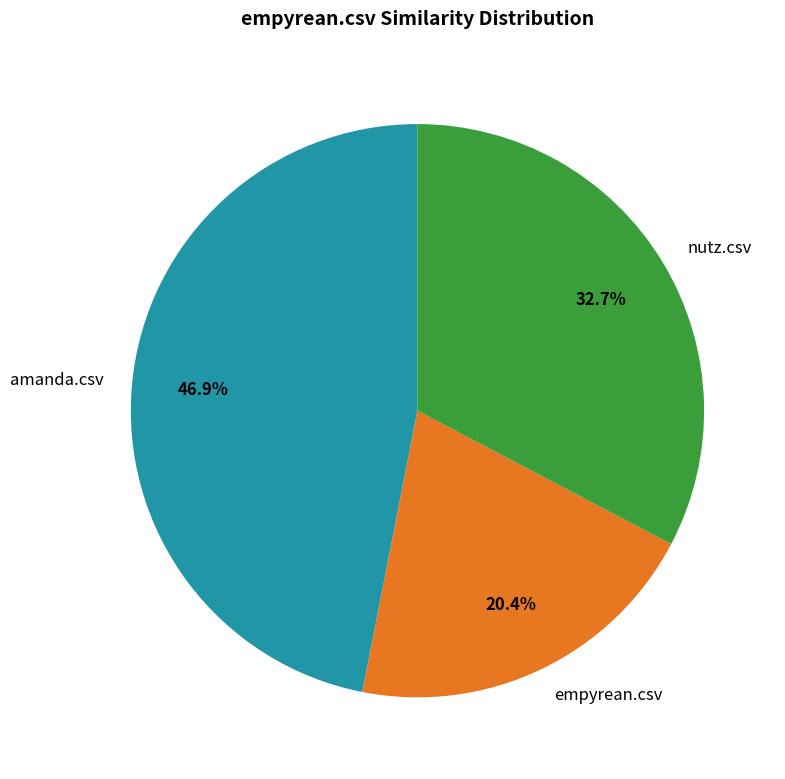

Rank the categories by value from highest to lowest.

amanda.csv, nutz.csv, empyrean.csv